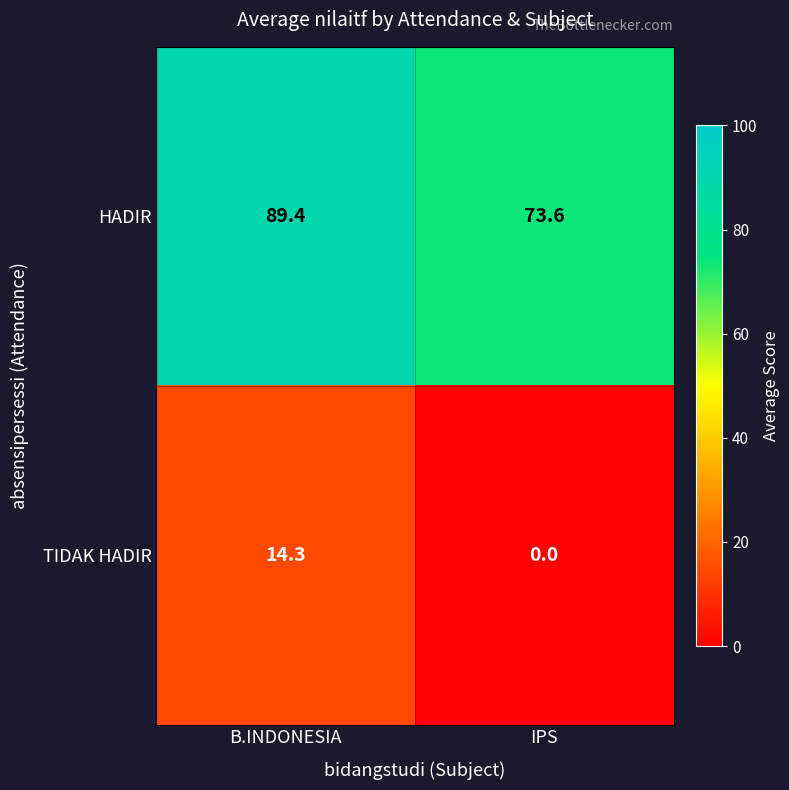

Which series changed the most between B.INDONESIA and IPS?

HADIR